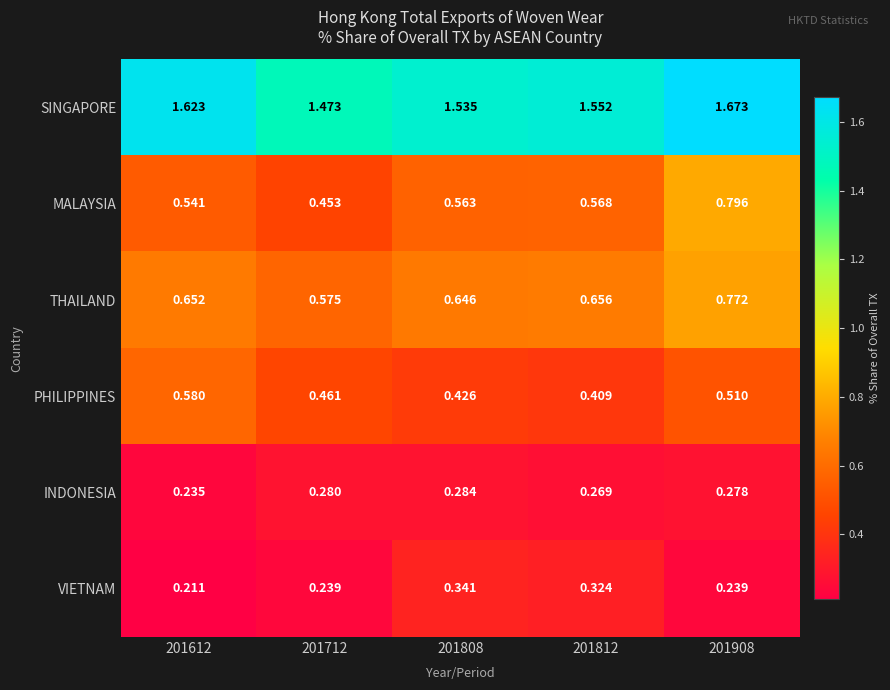

Rank the series by their maximum value, from highest to lowest.

SINGAPORE, MALAYSIA, THAILAND, PHILIPPINES, VIETNAM, INDONESIA